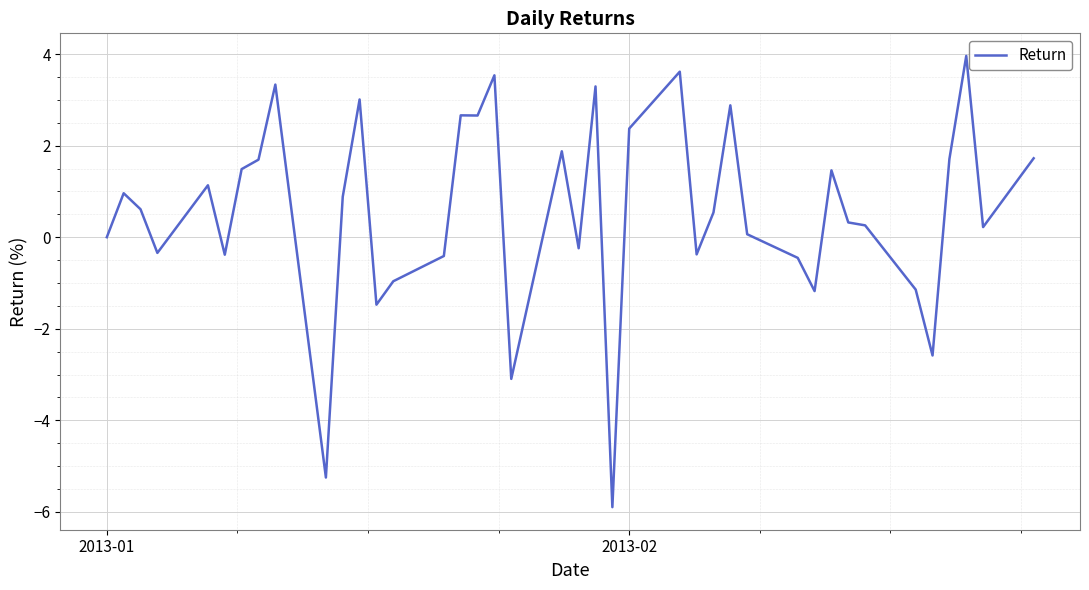

What is the average value?

0.6